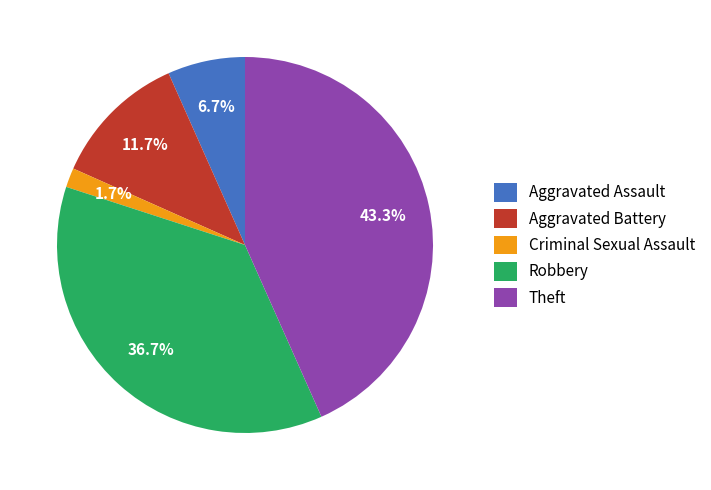

Rank the categories by value from lowest to highest.

Criminal Sexual Assault, Aggravated Assault, Aggravated Battery, Robbery, Theft